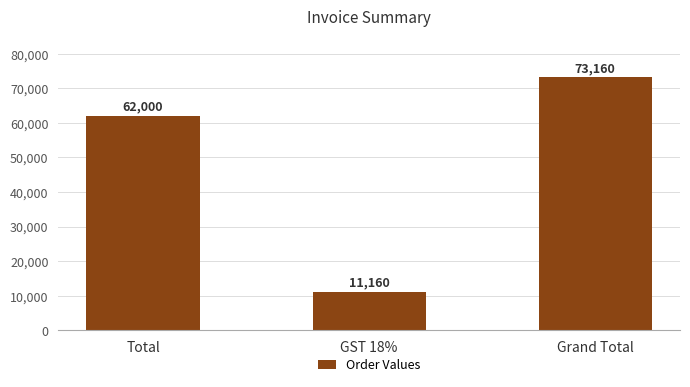

How many values are between 11160 and 73160?

3